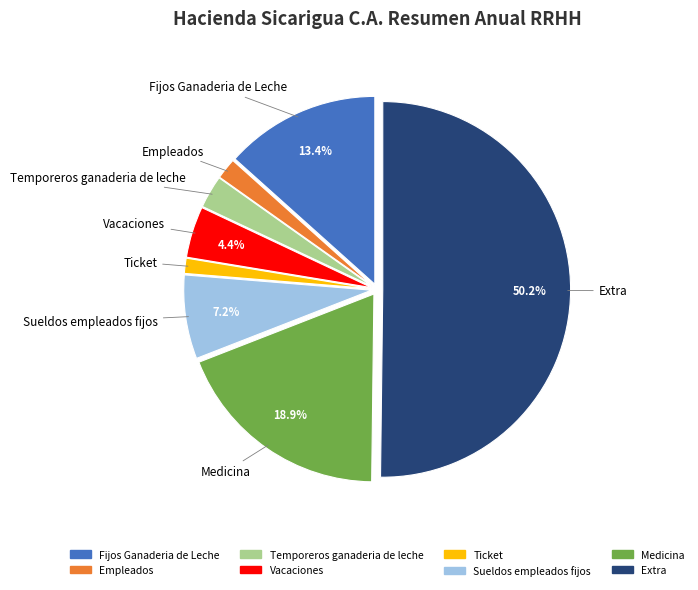

How many slices are in this pie chart?

8